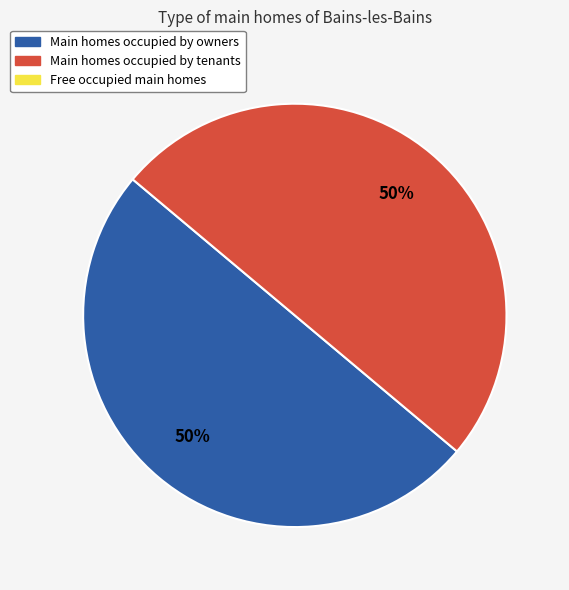

To the nearest percent, what is the average slice percentage?

50%